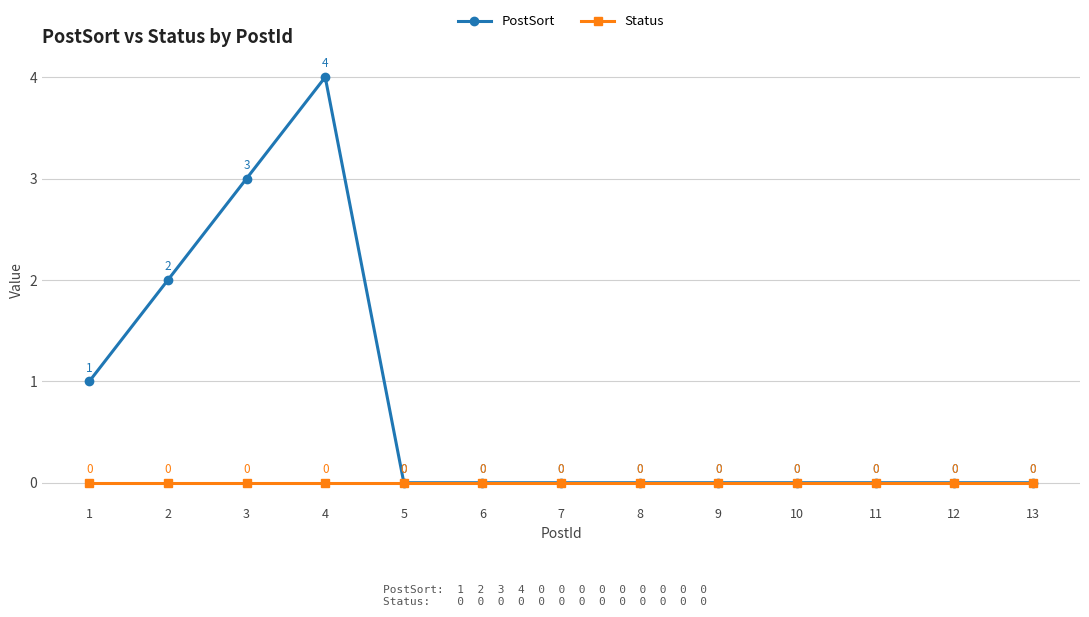

Which series has the widest spread of values?

PostSort